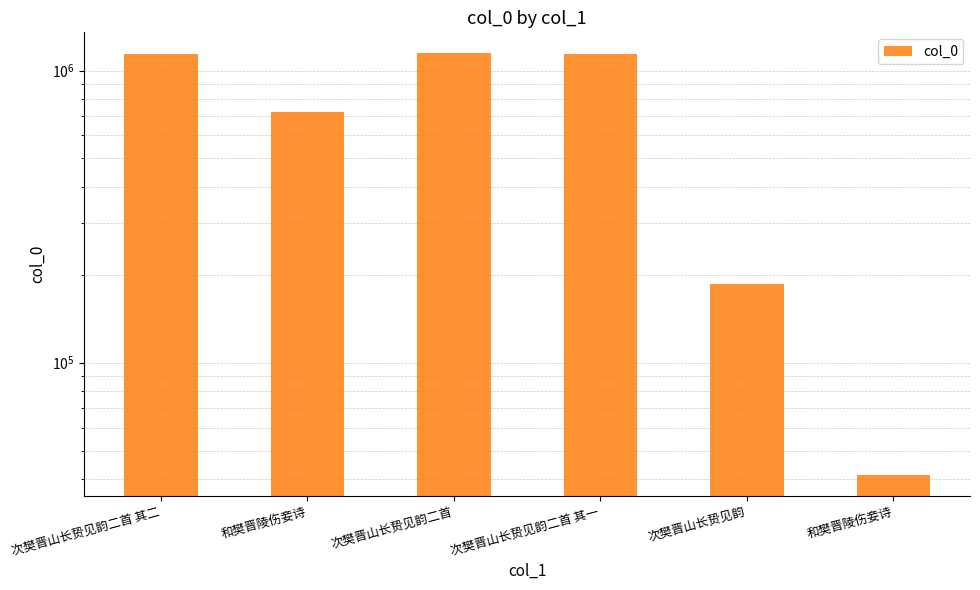

Are the bars grouped side by side (vs. stacked)?

No